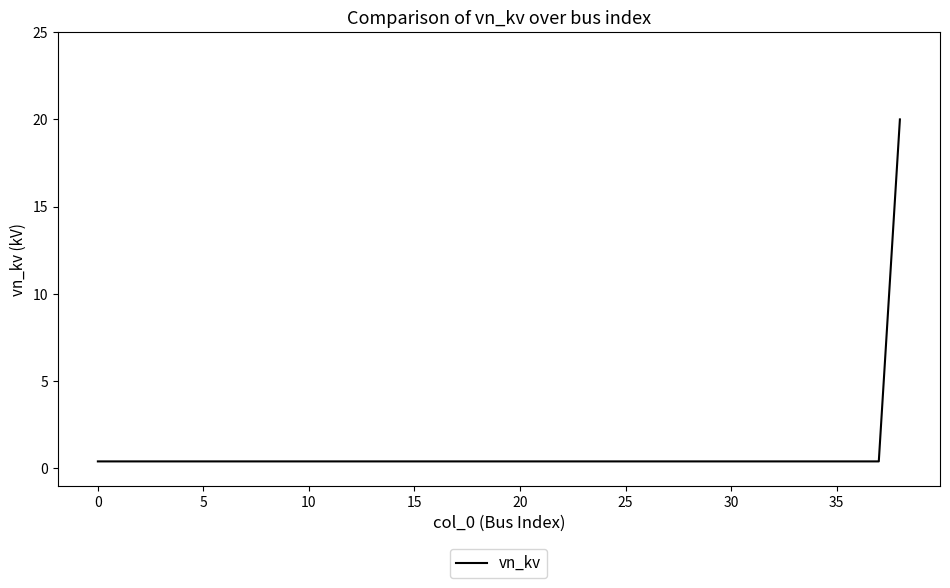

Count the number of data series in this chart.

1